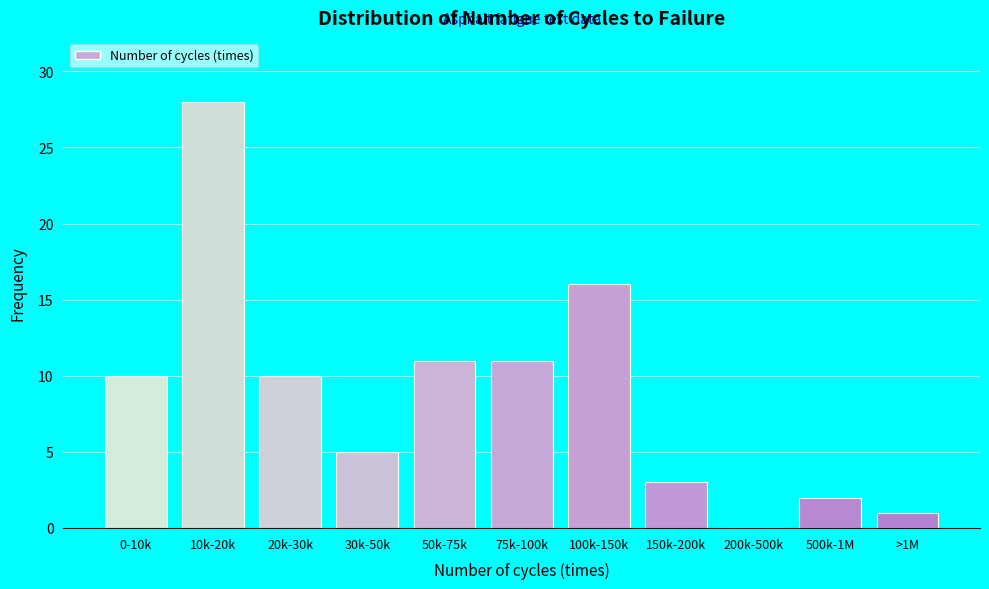

Reading right to left, transcribe all the data shown in this chart.

>1M=1	500k-1M=2	200k-500k=0	150k-200k=3	100k-150k=16	75k-100k=11	50k-75k=11	30k-50k=5	20k-30k=10	10k-20k=28	0-10k=10